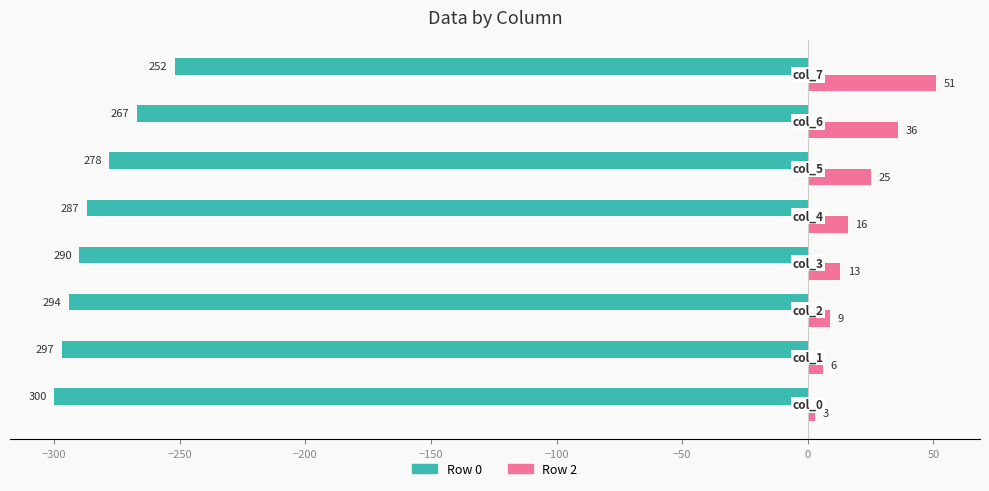

Rank the series by their average value, from highest to lowest.

Row 2, Row 0